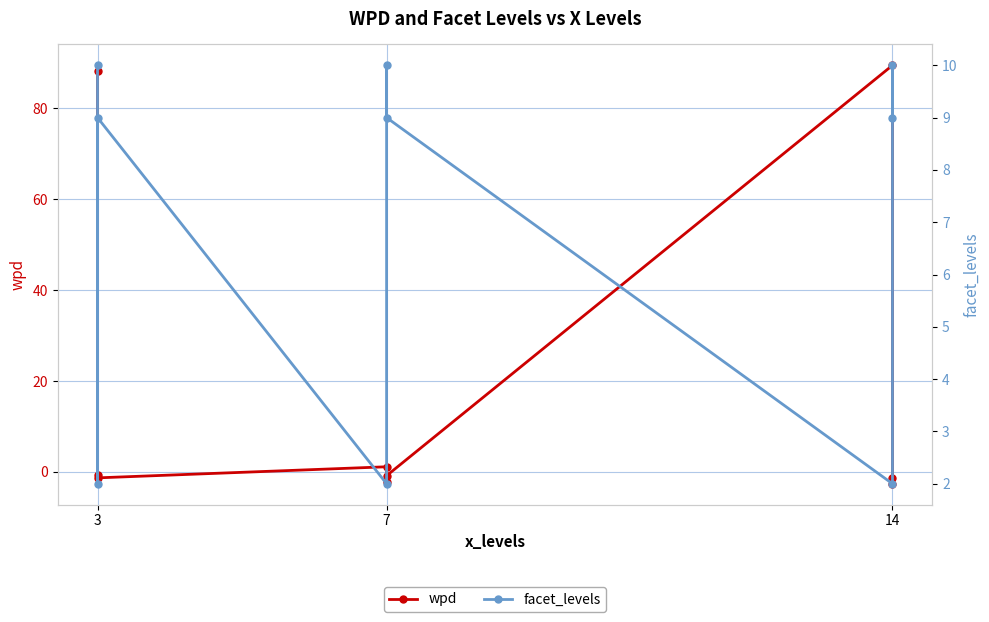

What is the difference between the second highest and minimum values in the facet_levels series?

8.0